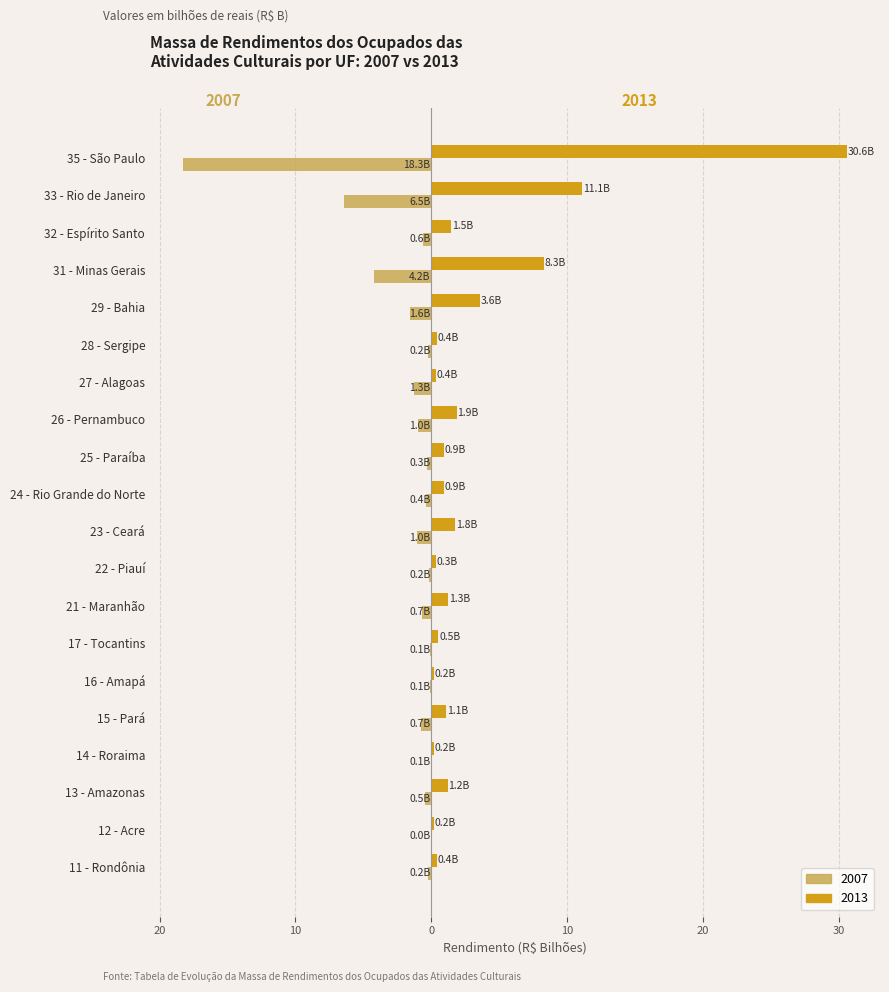

Is it true that 2013 equals 1.9 at 15 - Pará?

False